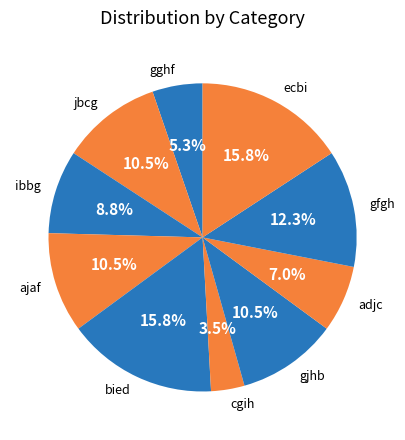

To the nearest percent, what is the difference between the largest and smallest slice percentages?

12%